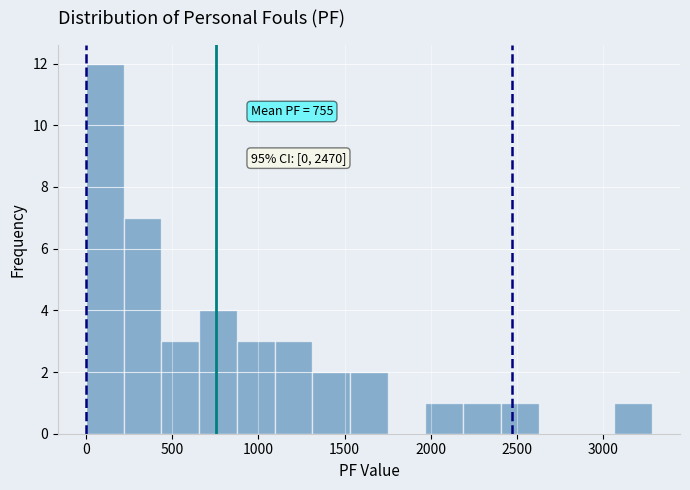

Over which range of the x-axis is the bar tallest?

0 to 200